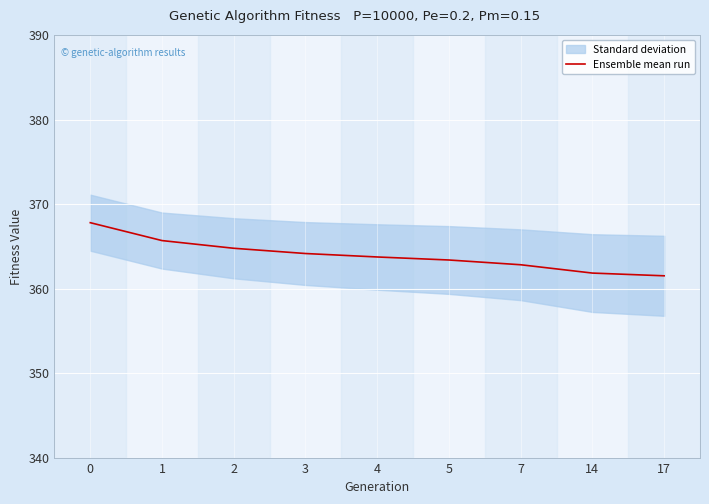

True or false: the data has more than 0 interior local peaks.

False